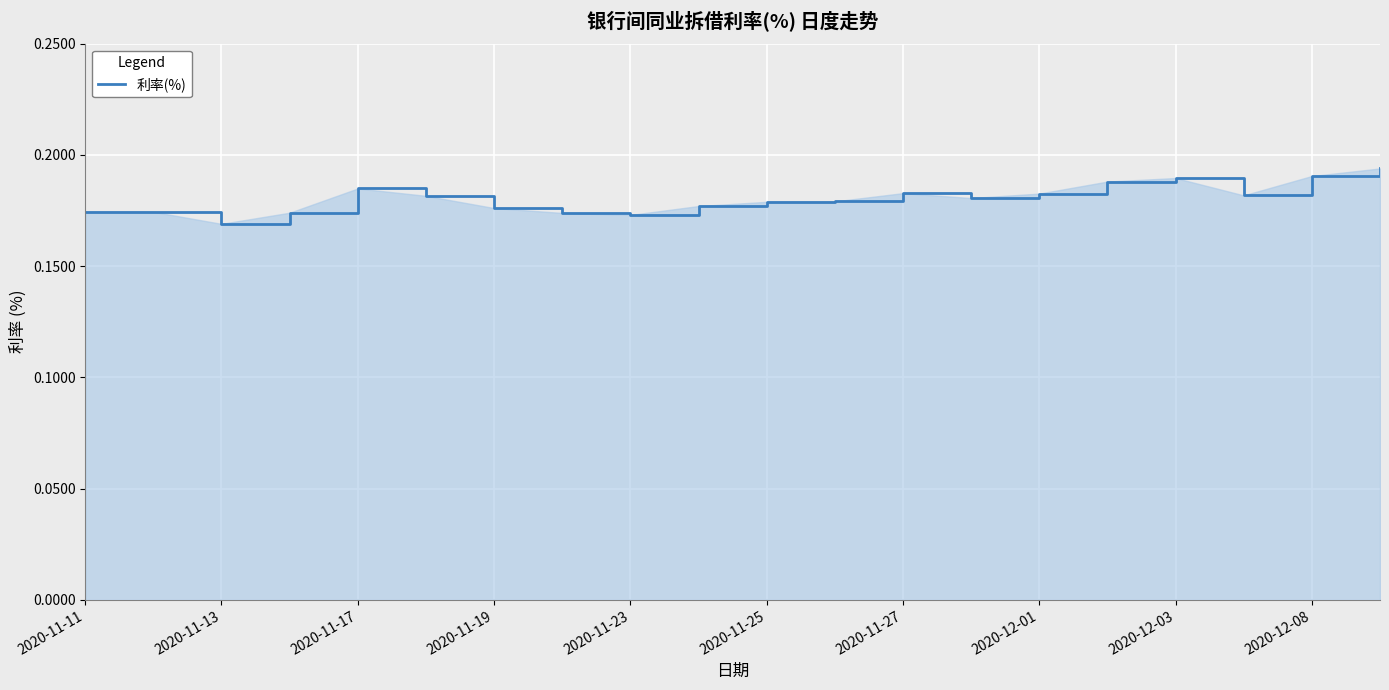

How many lines are shown in the chart?

1